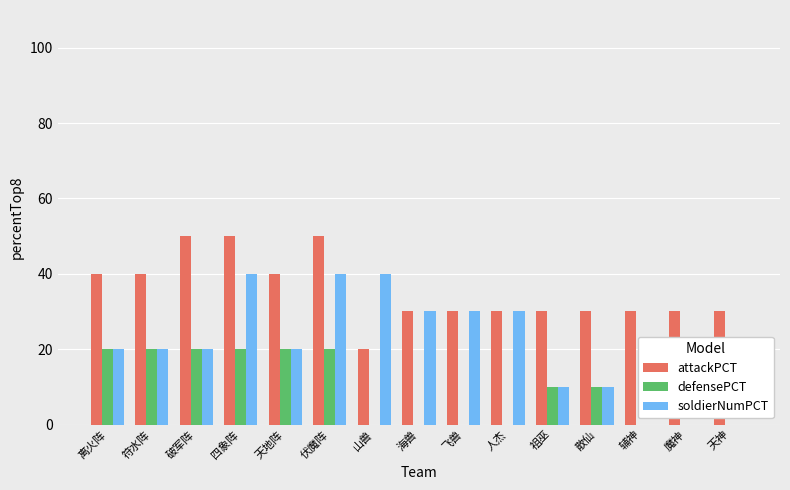

What is the maximum value shown in the chart?

50